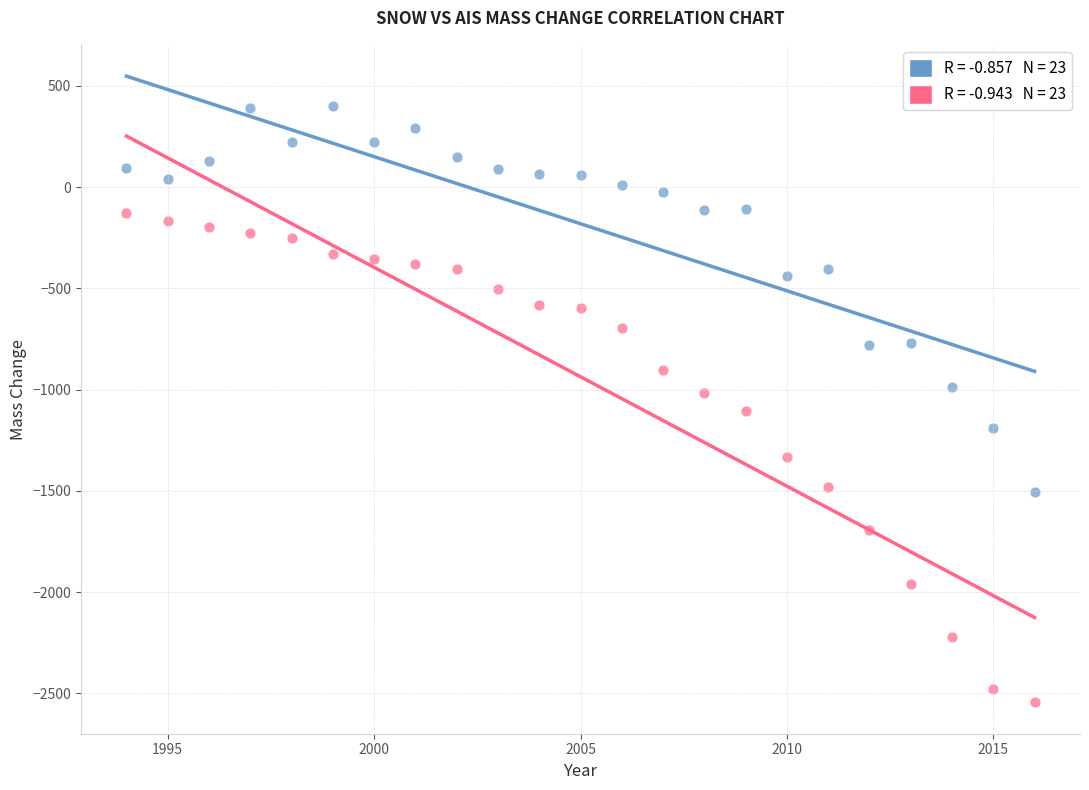

Across all data points, what is the range of X values (max minus min)?

22.0